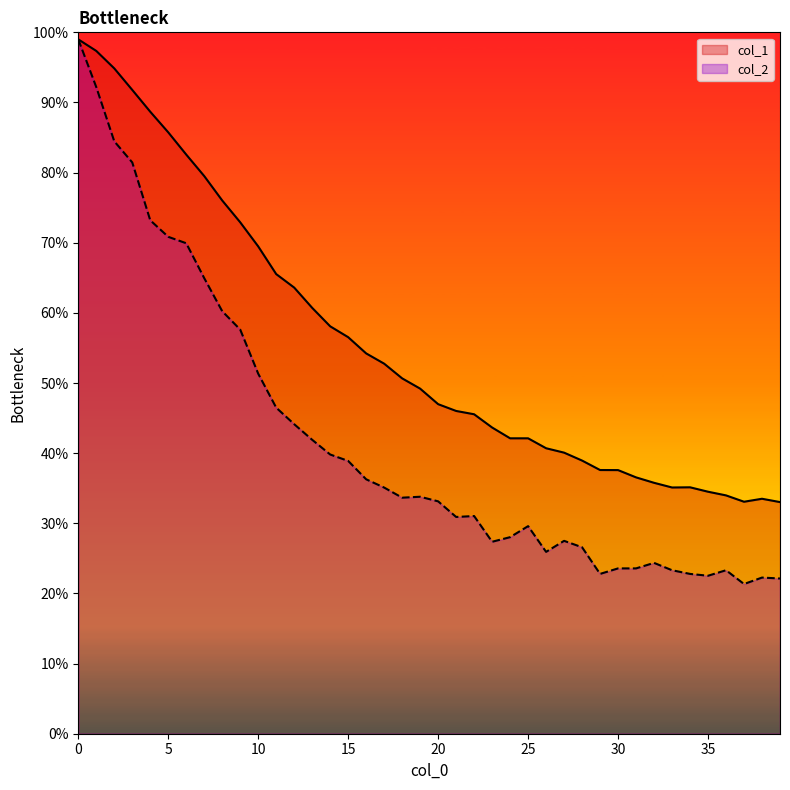

How many lines are shown in the chart?

2